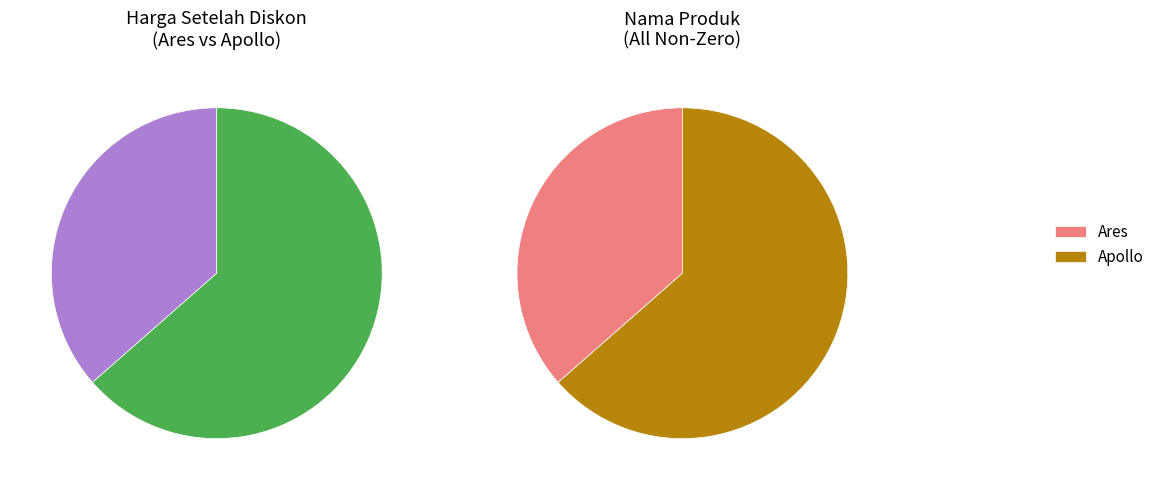

The Ares slice represents 36% of the pie. True or false?

True